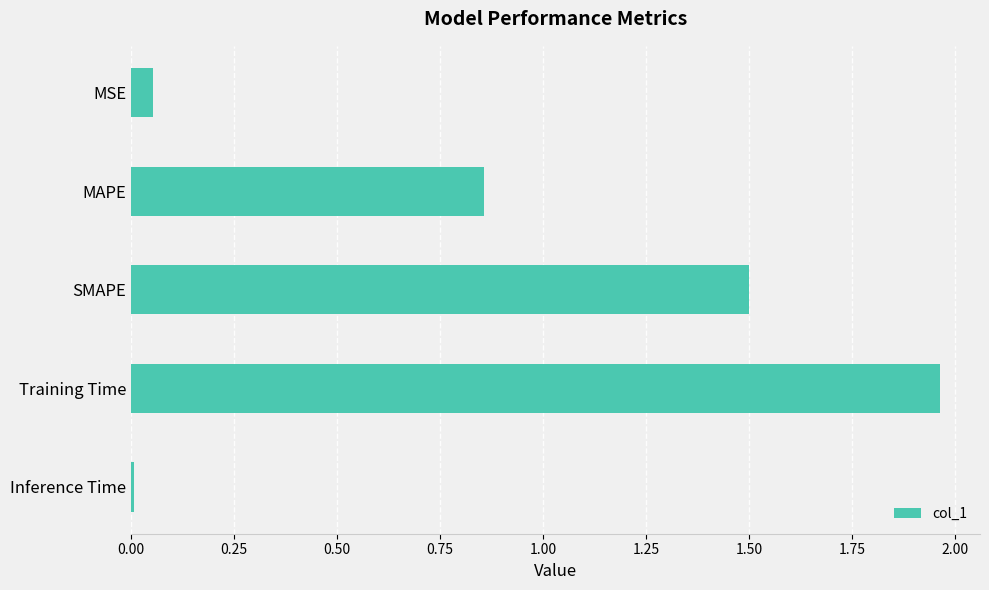

List the labels in order of value, smallest first.

Inference Time, MSE, MAPE, SMAPE, Training Time